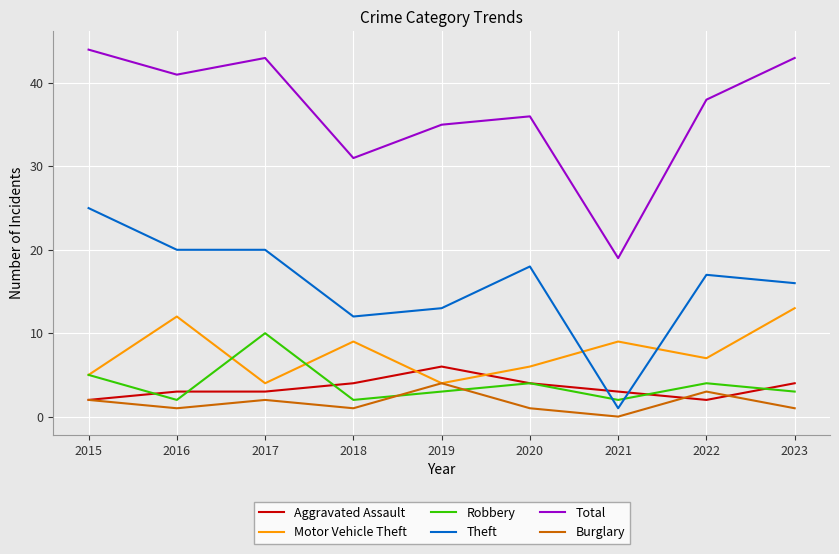

Rank the series by their maximum value, from lowest to highest.

Burglary, Aggravated Assault, Robbery, Motor Vehicle Theft, Theft, Total